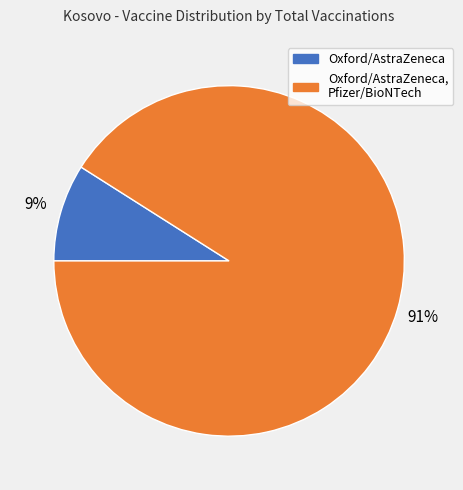

To the nearest percent, what portion does Oxford/AstraZeneca, Pfizer/BioNTech represent?

91%